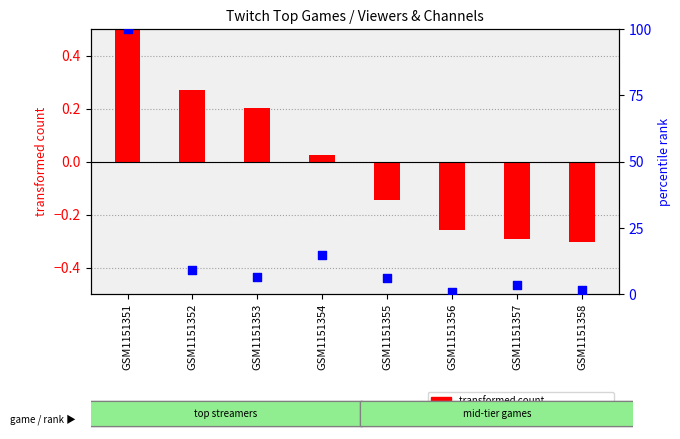

Which series contains the lowest Y value?

transformed count